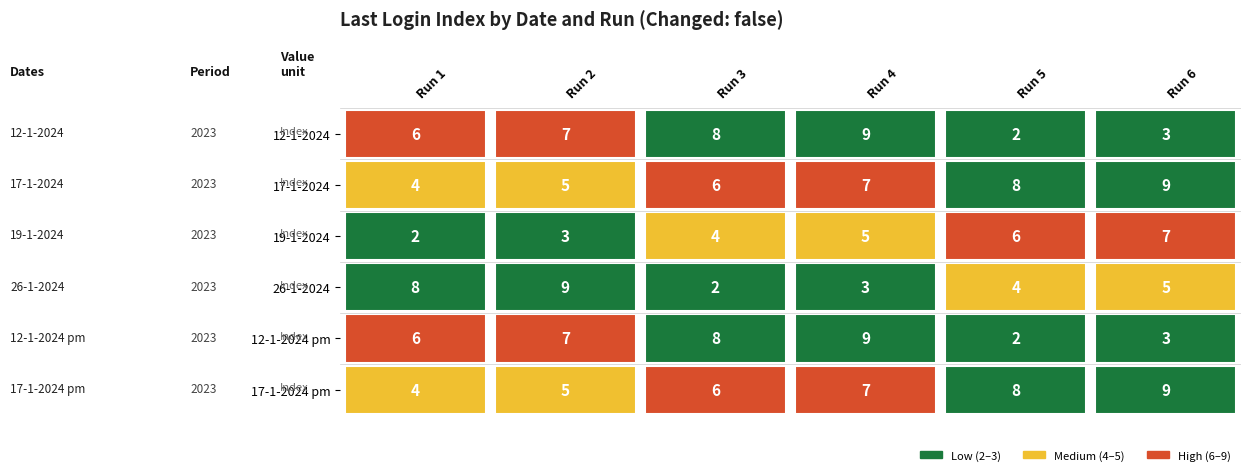

What is the sum of the Index 6 values at 1 and 4?

12